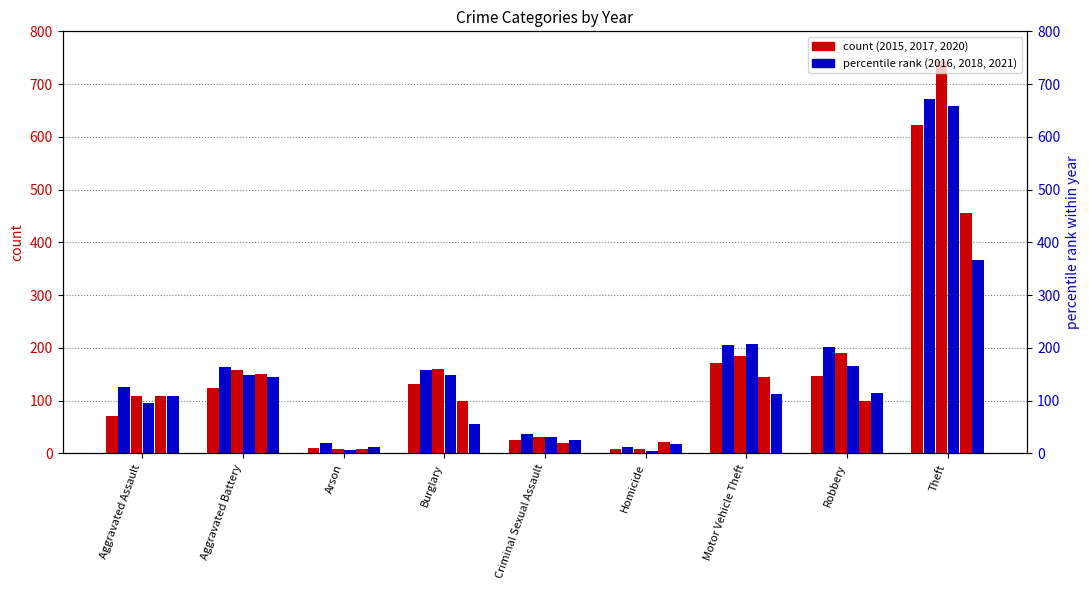

What is the difference between the maximum and minimum values in the 2015 series?

613